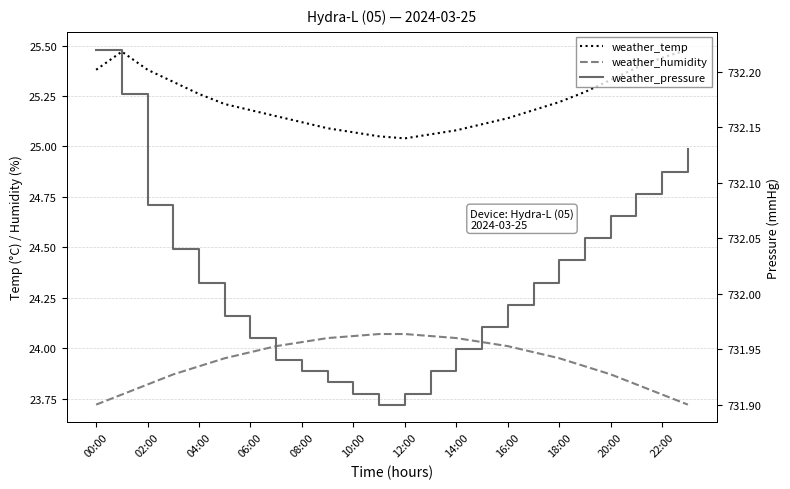

What is the sum of all weather_temp values?

605.4